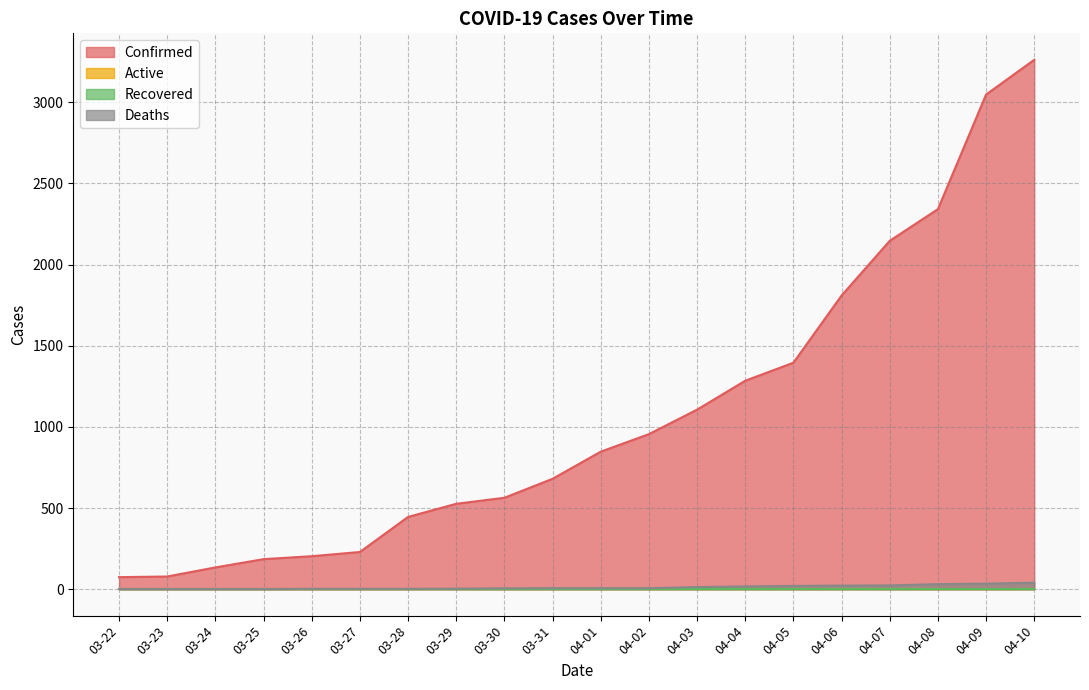

Between 04-05 and 03-24, which is larger?

04-05